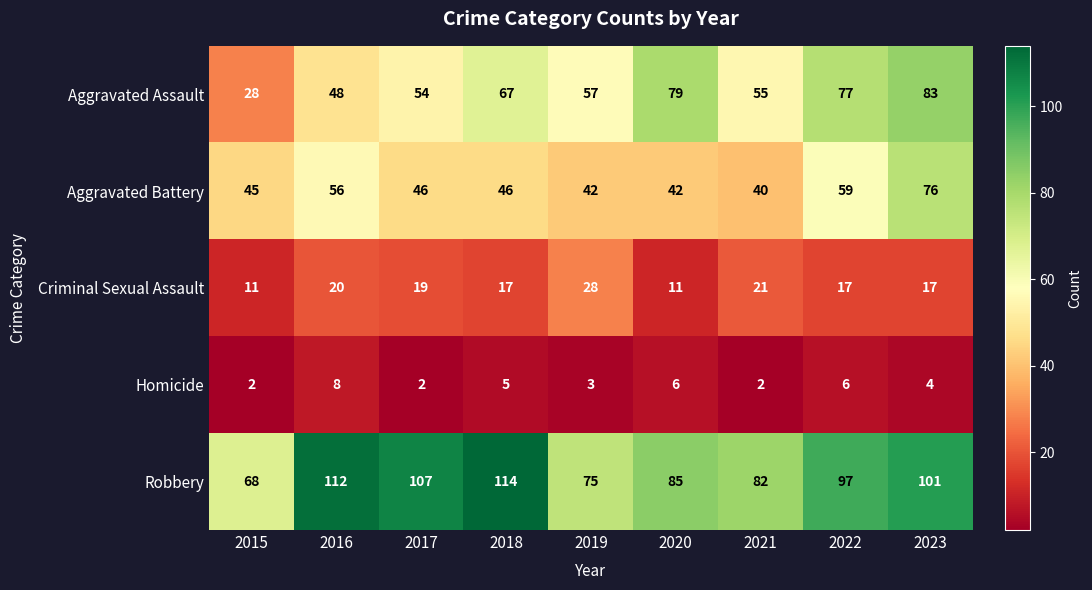

True or false: Aggravated Assault has a value of 75 at 2019.

False